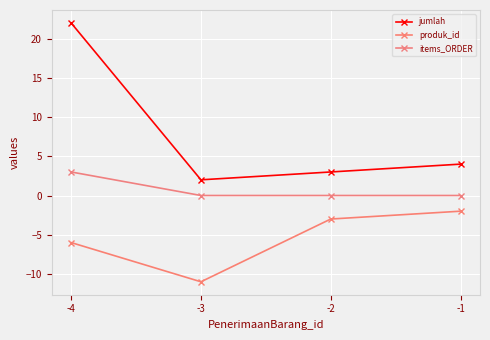

Is the value of items_ORDER at -1 greater than the value of produk_id at -2?

Yes